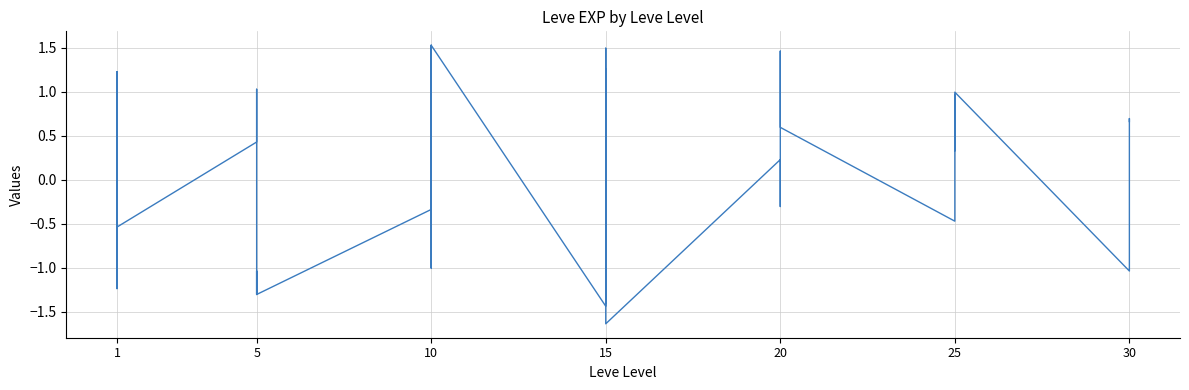

How many points are higher than both their immediate neighbors (excluding endpoints)?

14